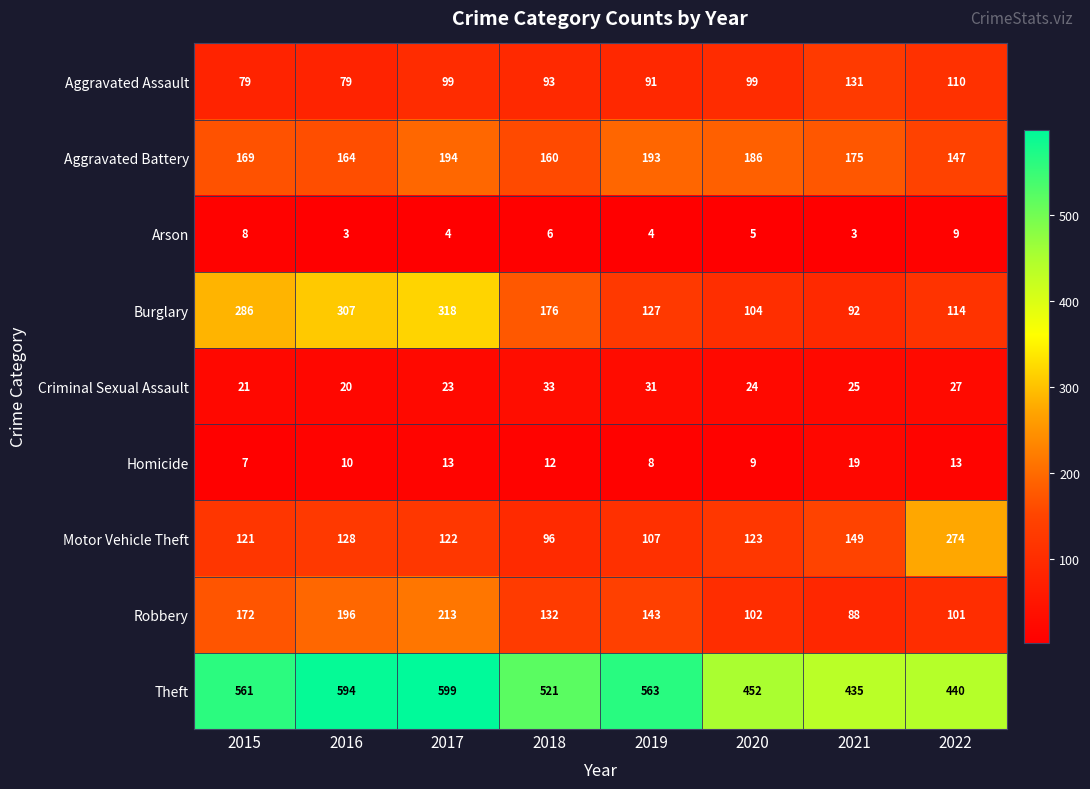

List the labels in order of Criminal Sexual Assault value, smallest first.

2016, 2015, 2017, 2020, 2021, 2022, 2019, 2018